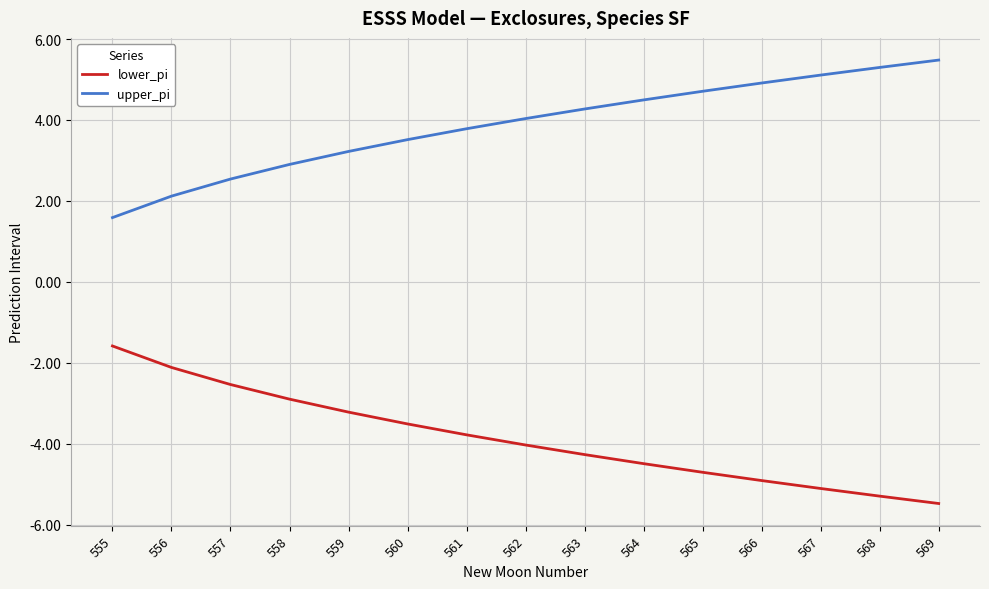

True or false: lower_pi and upper_pi intersect in this chart.

False